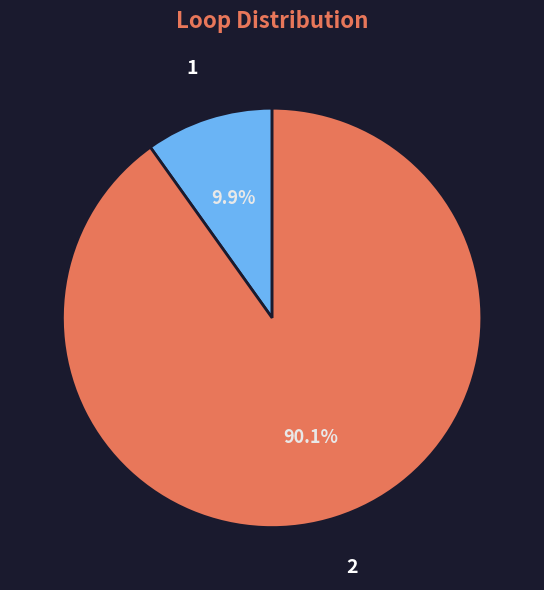

Is it true that 1 is 10% of the pie?

True